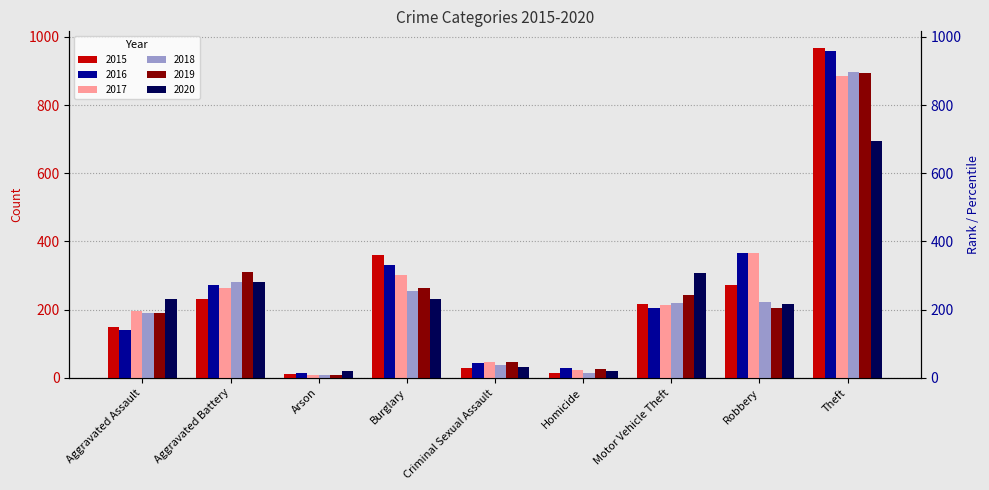

Reading left to right, list all the values displayed in this chart.

2015: 149	230	10	361	29	15	216	273	968
2016: 140	273	13	331	43	29	205	367	960
2017: 196	263	9	302	46	24	215	365	886
2018: 191	281	9	256	38	15	220	222	896
2019: 190	309	8	263	47	26	243	205	893
2020: 232	282	19	231	33	21	308	217	696